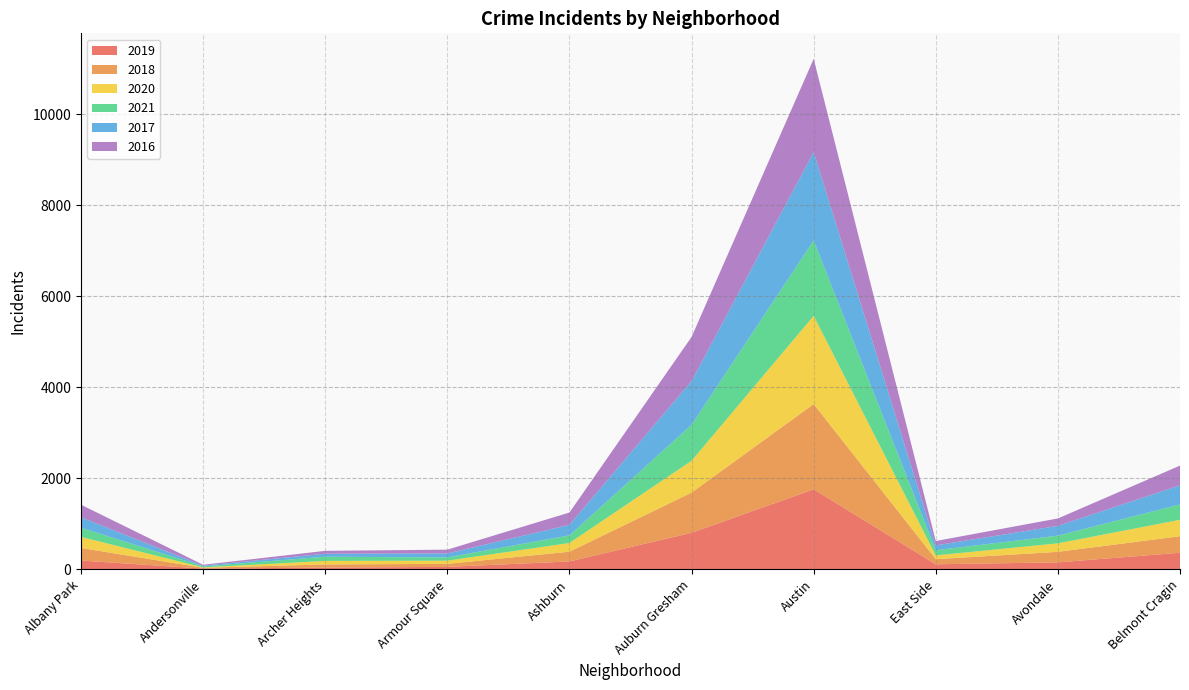

Reading left to right, list all the values displayed in this chart.

2019: Albany Park=195	Andersonville=18	Archer Heights=40	Armour Square=56	Ashburn=175	Auburn Gresham=805	Austin=1760	East Side=113	Avondale=155	Belmont Cragin=366
2018: Albany Park=276	Andersonville=18	Archer Heights=69	Armour Square=66	Ashburn=214	Auburn Gresham=882	Austin=1873	East Side=112	Avondale=231	Belmont Cragin=363
2020: Albany Park=243	Andersonville=8	Archer Heights=78	Armour Square=70	Ashburn=192	Auburn Gresham=700	Austin=1939	East Side=83	Avondale=187	Belmont Cragin=361
2021: Albany Park=202	Andersonville=23	Archer Heights=91	Armour Square=72	Ashburn=167	Auburn Gresham=790	Austin=1656	East Side=113	Avondale=169	Belmont Cragin=338
2017: Albany Park=227	Andersonville=15	Archer Heights=67	Armour Square=87	Ashburn=232	Auburn Gresham=960	Austin=1942	East Side=107	Avondale=215	Belmont Cragin=420
2016: Albany Park=278	Andersonville=20	Archer Heights=63	Armour Square=83	Ashburn=270	Auburn Gresham=971	Austin=2048	East Side=96	Avondale=163	Belmont Cragin=433